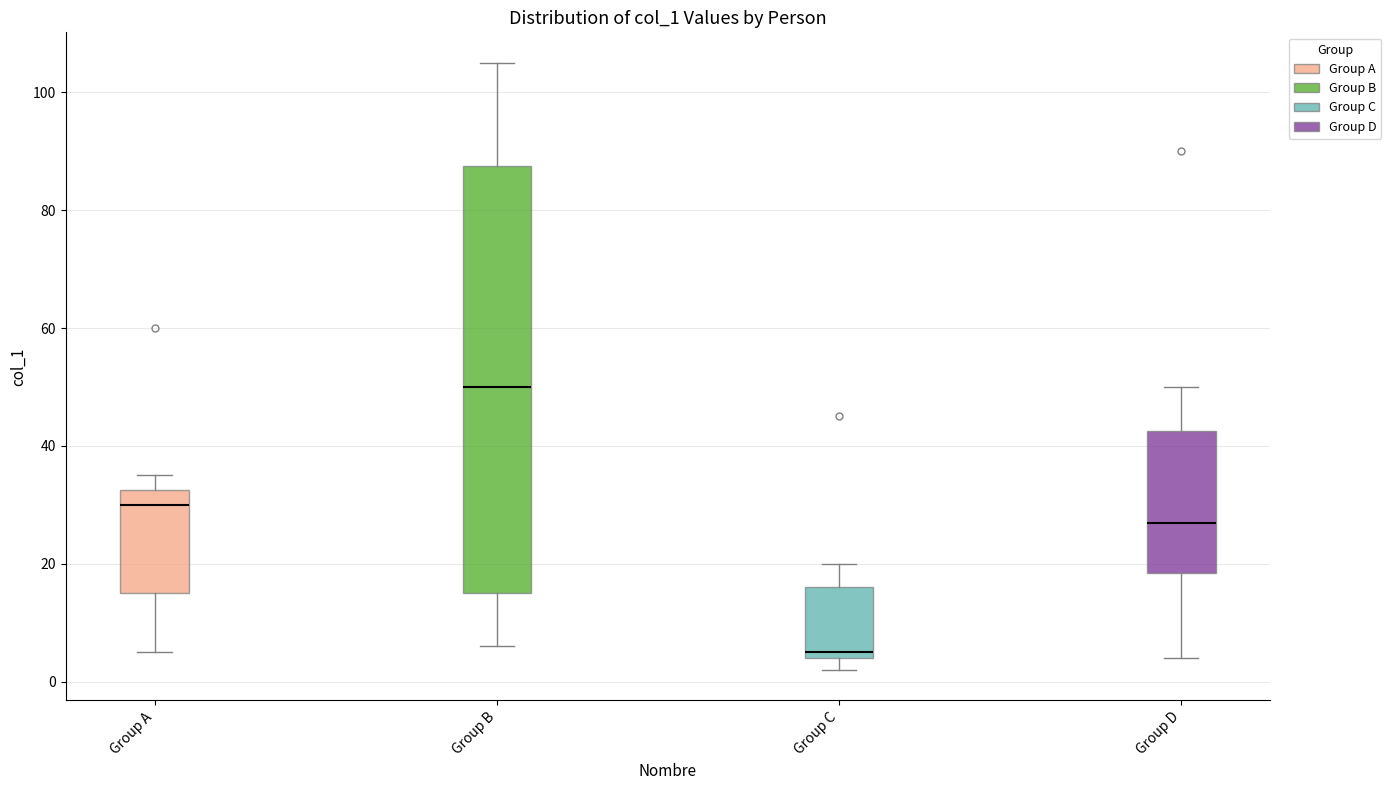

Where is the upper edge of the box for Group A on the y-axis? The values are not printed on the chart, so give them approximately, as read against the axis.

32